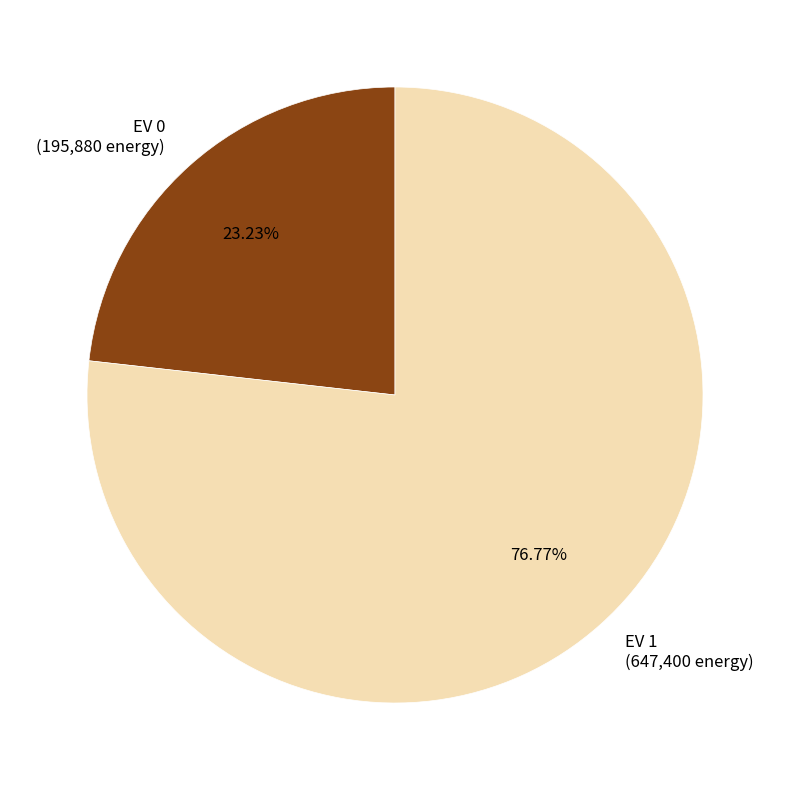

Rank the categories by value from highest to lowest.

EV 1 (647,400 energy), EV 0 (195,880 energy)